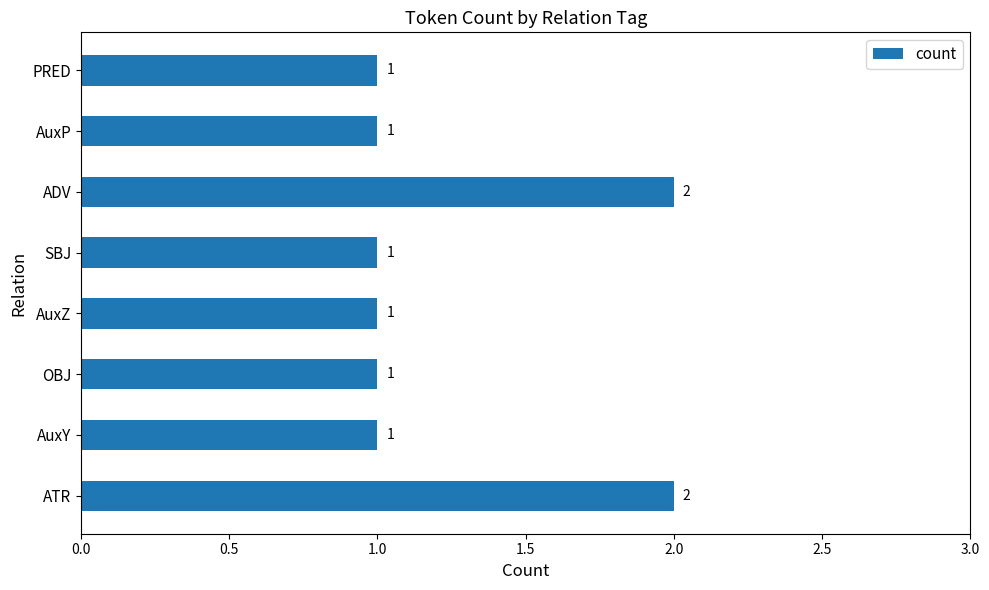

Reading top to bottom, list all the values displayed in this chart.

PRED=1	AuxP=1	ADV=2	SBJ=1	AuxZ=1	OBJ=1	AuxY=1	ATR=2